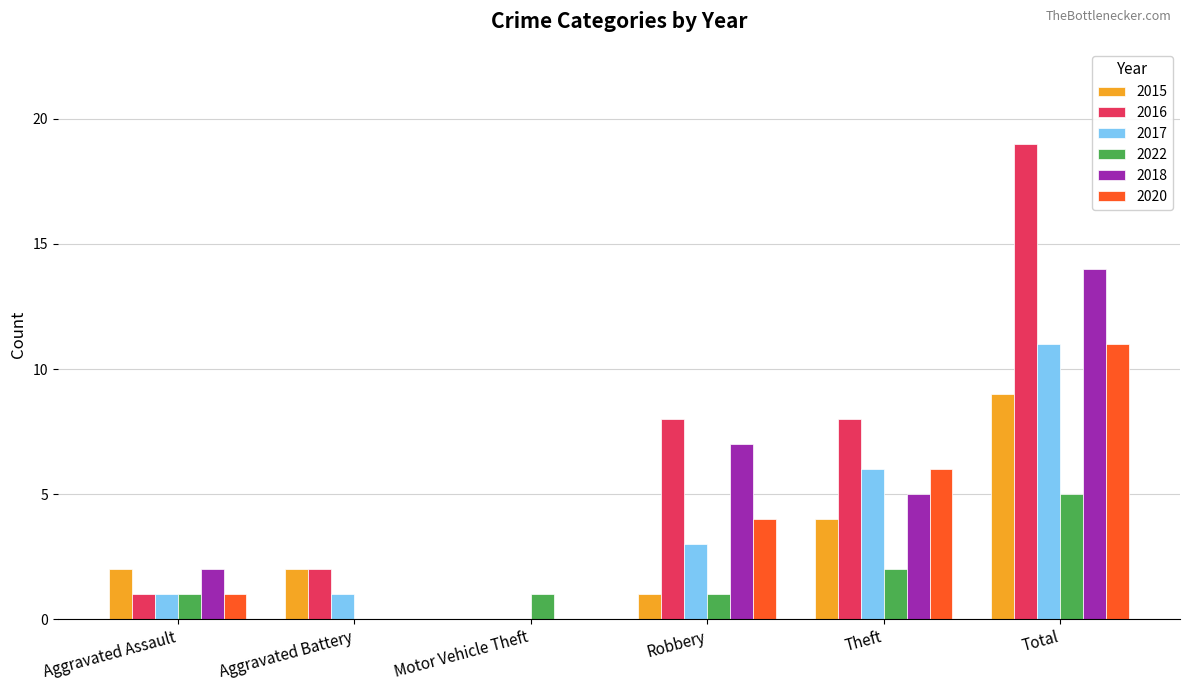

What is the total value across all series at Aggravated Assault?

8